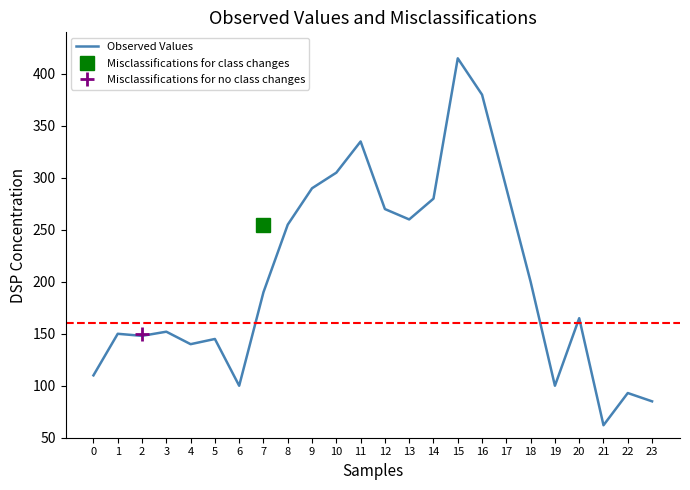

What is the sum of all values?

4920